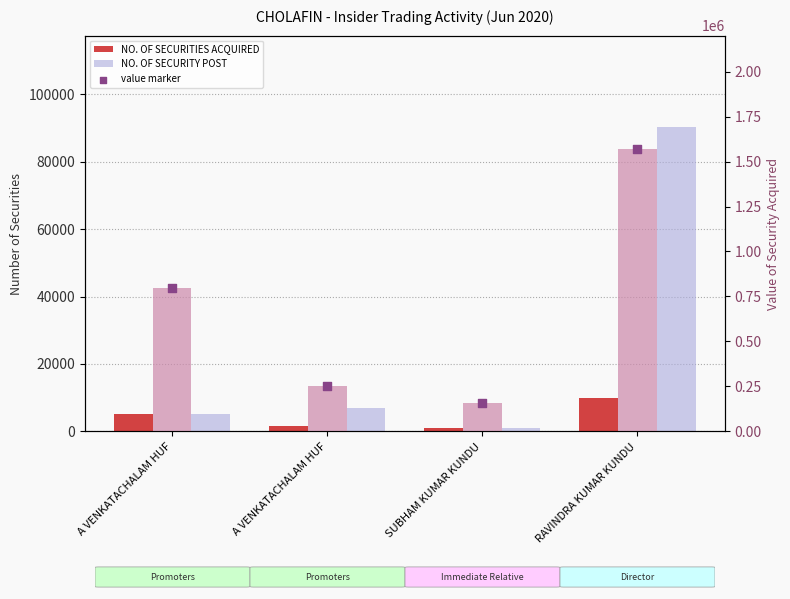

Which series contains the lowest Y value?

NO. OF SECURITIES ACQUIRED